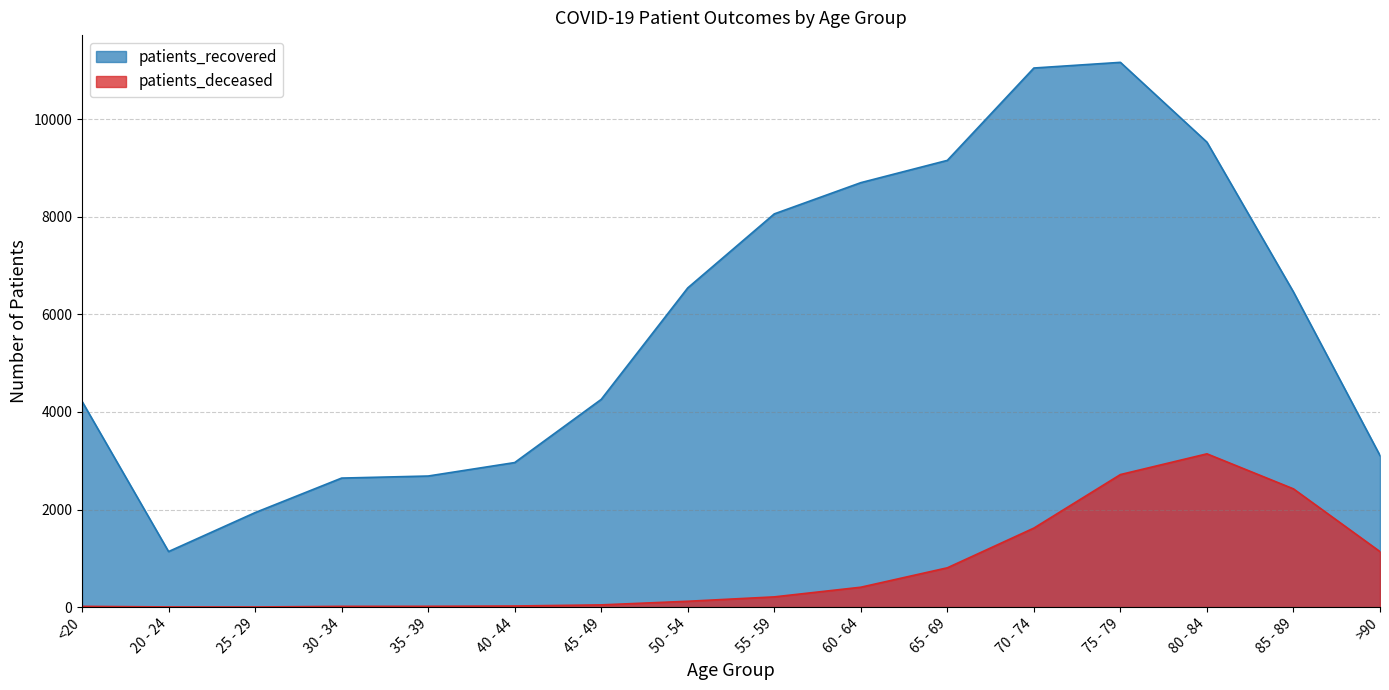

At which category does patients_recovered reach its first local valley?

20 - 24